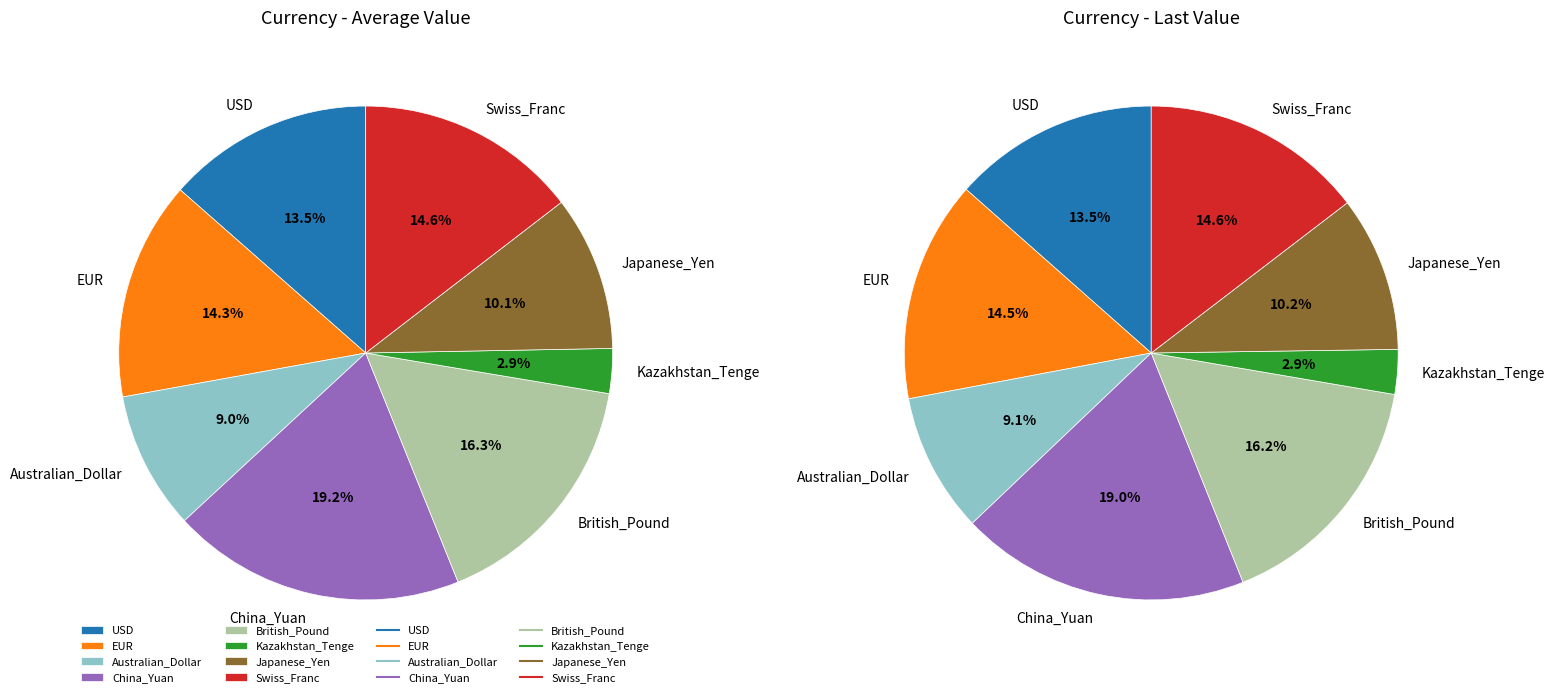

Does Swiss_Franc account for over 50% of the chart?

No